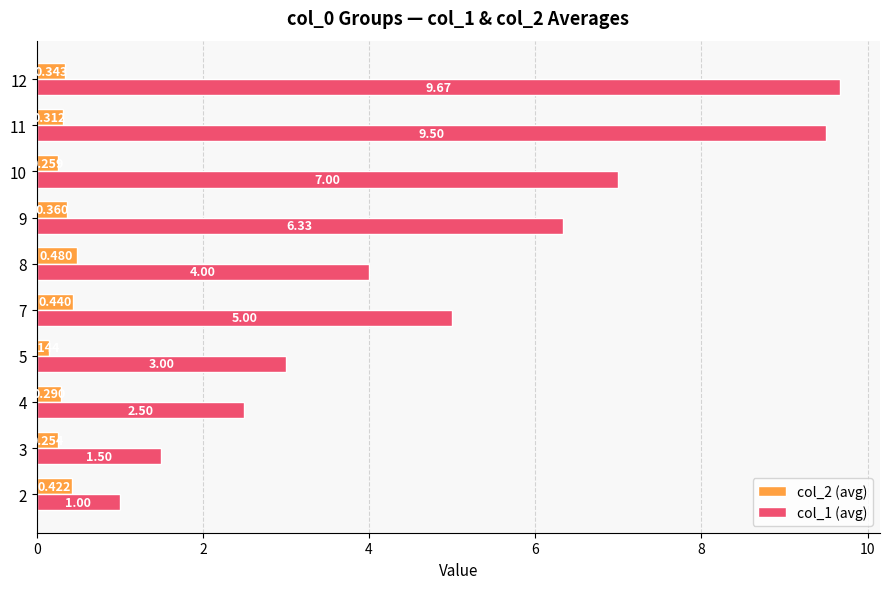

Is the value of col_1 (avg) at 4 greater than the value of col_2 (avg) at 11?

Yes